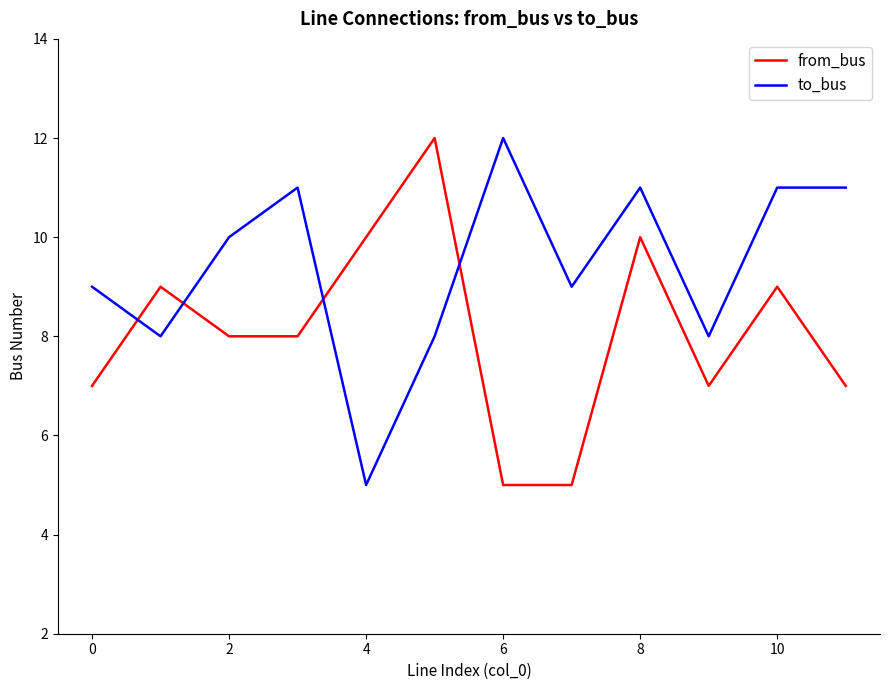

After their last crossing, which series has the higher values: to_bus or from_bus?

to_bus